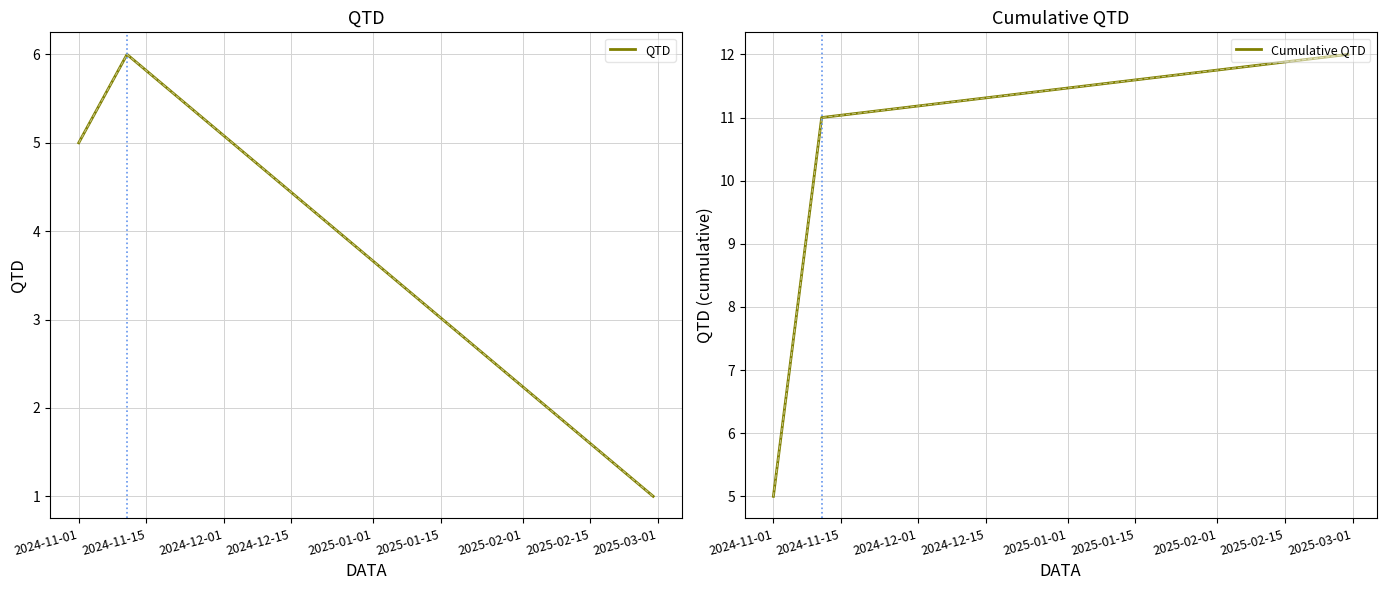

What are all the series names shown in the legend?

QTD, Cumulative QTD